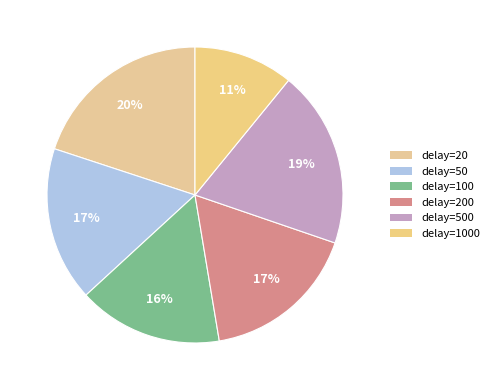

To the nearest percent, what is the average slice percentage?

17%